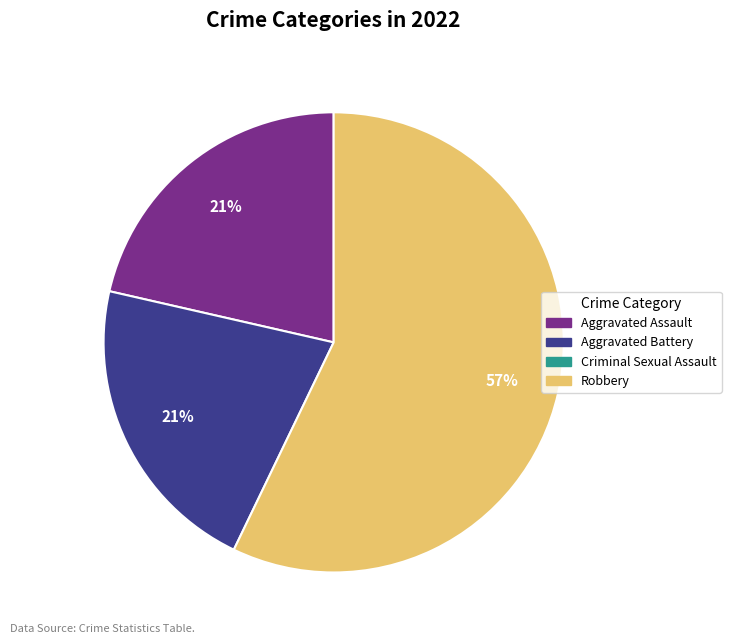

How many slices are in this pie chart?

3